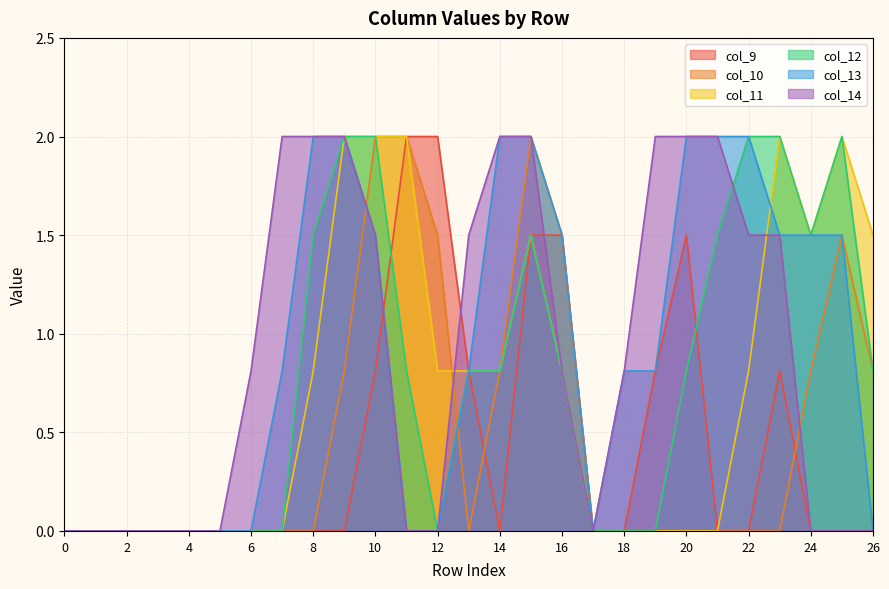

What is the sum of the col_10 values at 7 and 24?

0.8